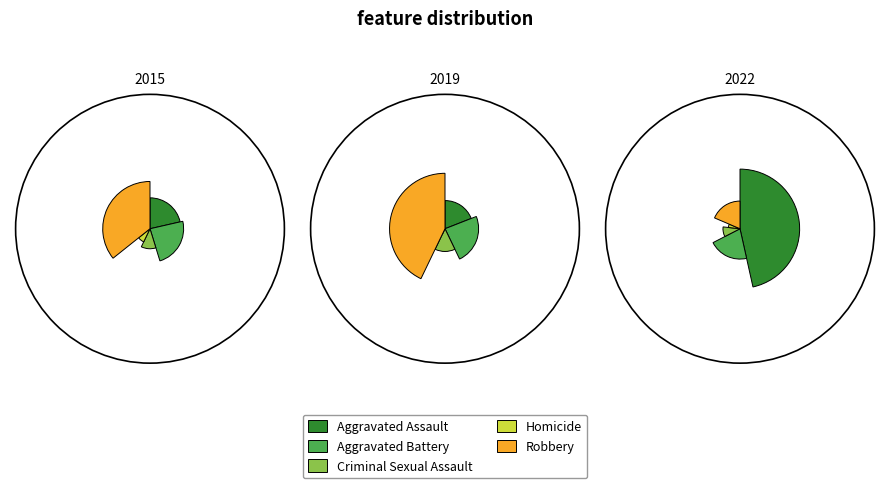

Which has a higher value, Robbery or Criminal Sexual Assault?

Robbery